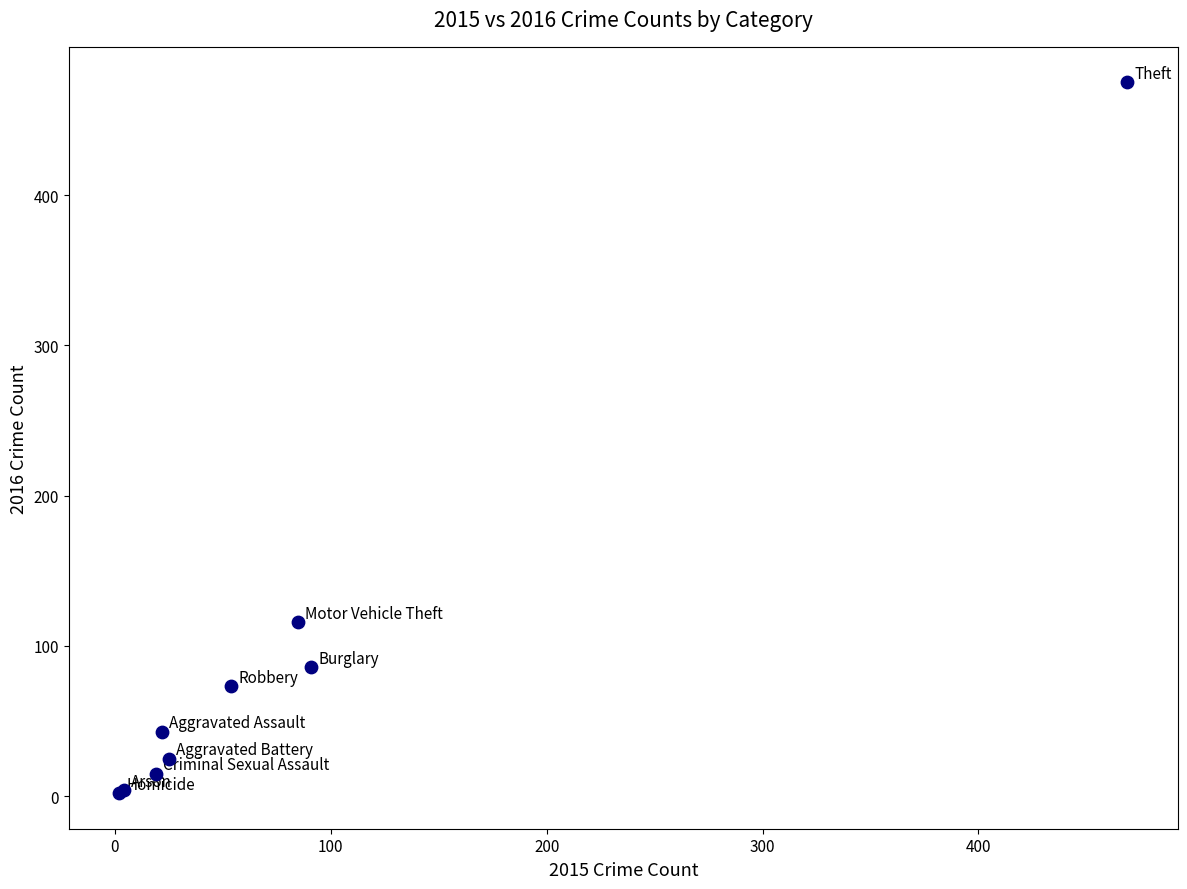

What Y value in the scatter plot is closest to 238?

116